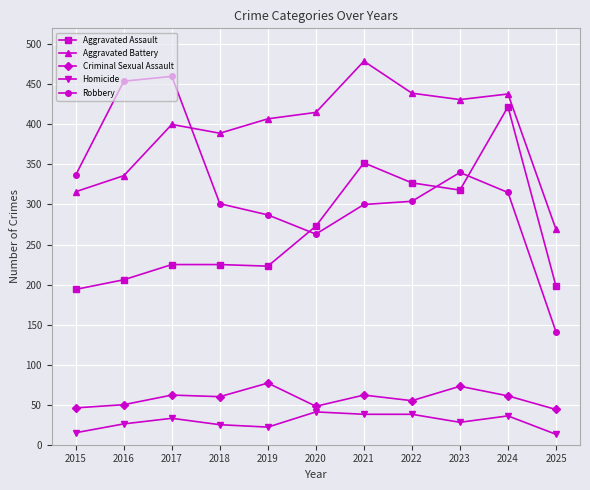

What is the total value across all series at 2023?

1190